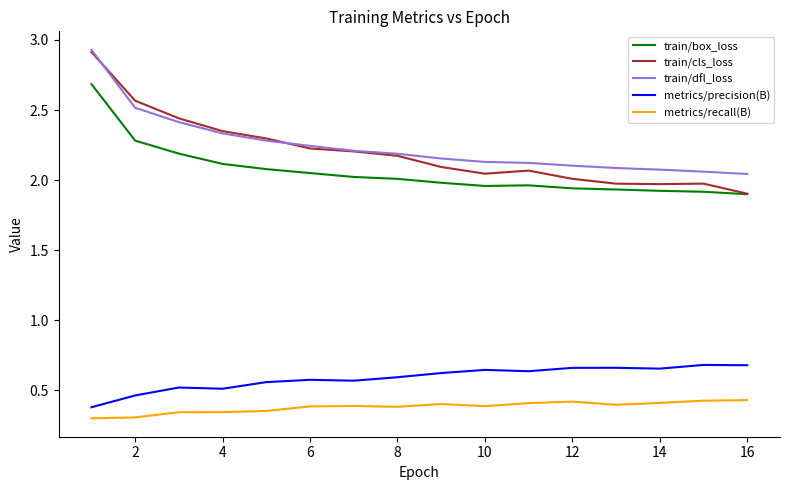

Count the number of data series in this chart.

5